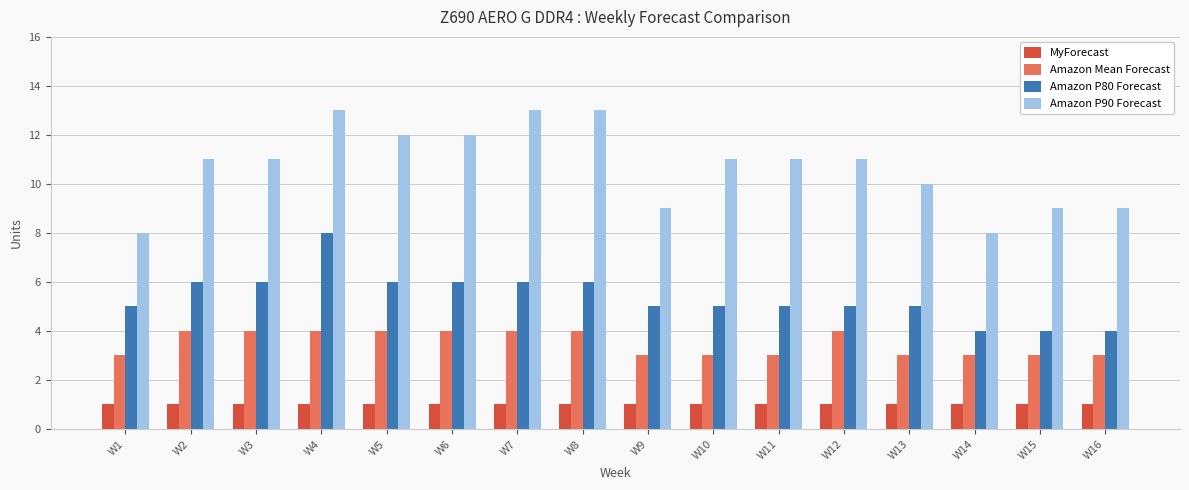

Reading left to right, transcribe all the data shown in this chart.

MyForecast: 1	1	1	1	1	1	1	1	1	1	1	1	1	1	1	1
Amazon Mean Forecast: 3	4	4	4	4	4	4	4	3	3	3	4	3	3	3	3
Amazon P80 Forecast: 5	6	6	8	6	6	6	6	5	5	5	5	5	4	4	4
Amazon P90 Forecast: 8	11	11	13	12	12	13	13	9	11	11	11	10	8	9	9